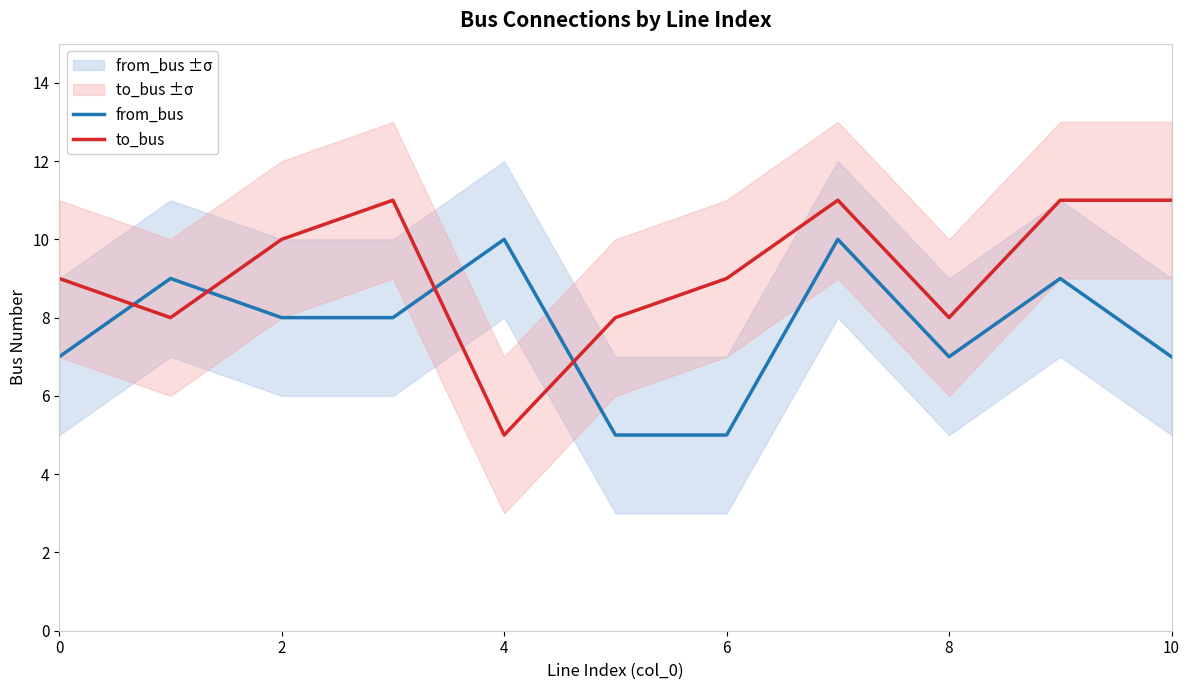

True or false: to_bus and from_bus cross at least once.

True